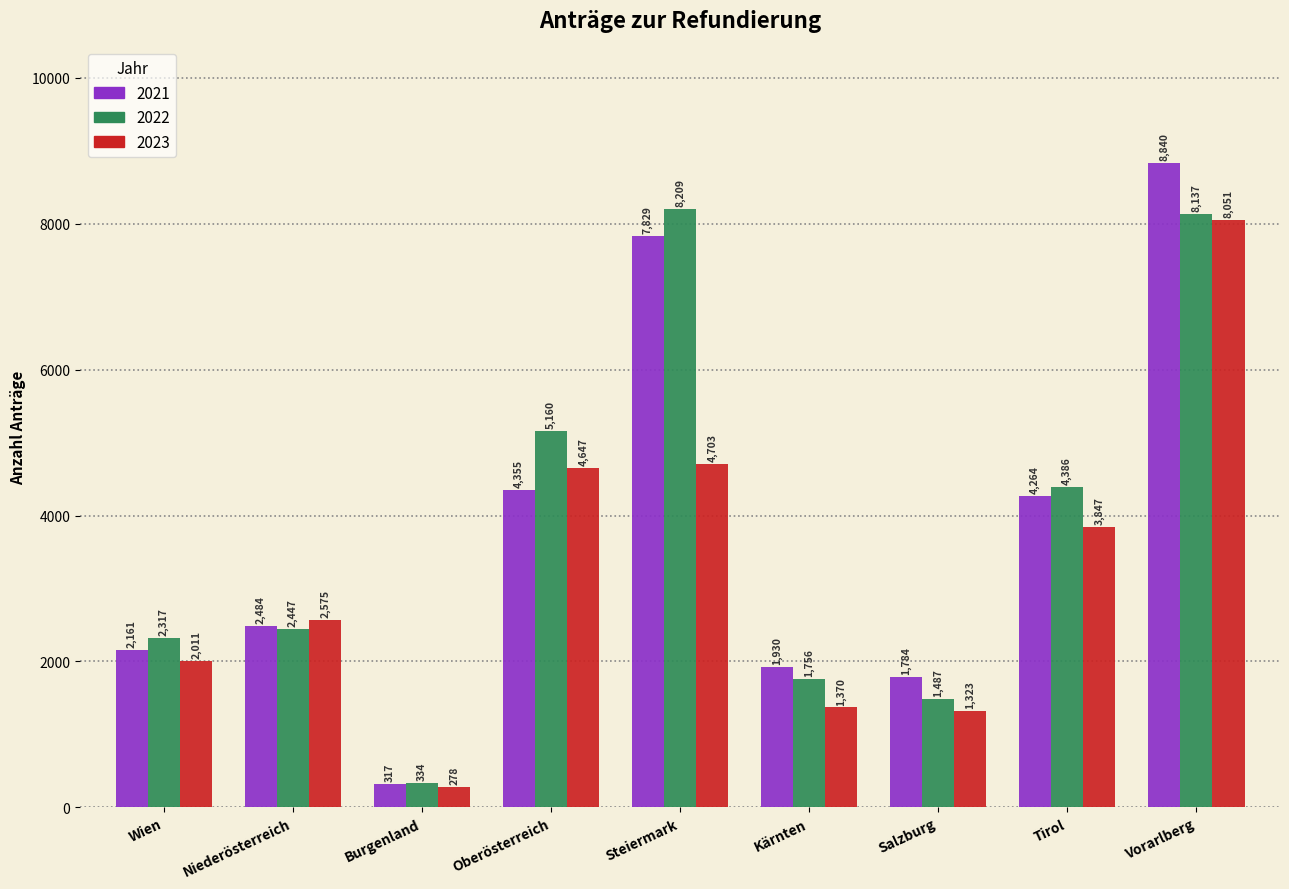

The 2023 series shows 4647 at Oberösterreich. True or false?

True